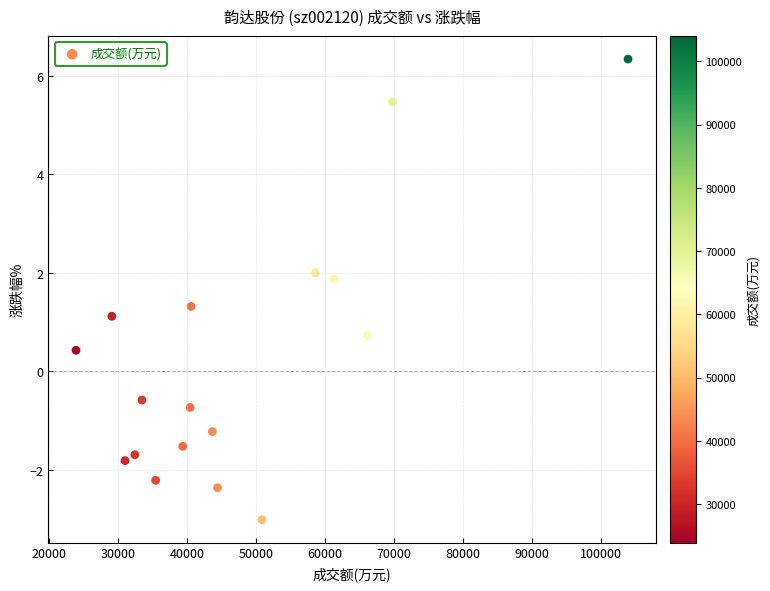

What is the range of X values (max minus min)?

80098.0